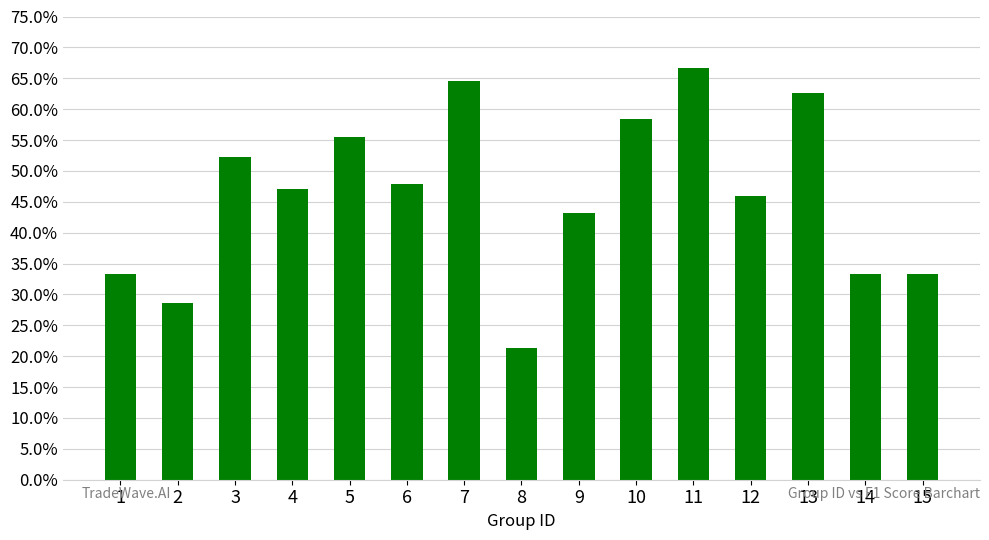

Is it true that the value at 9 is 0.1?

False